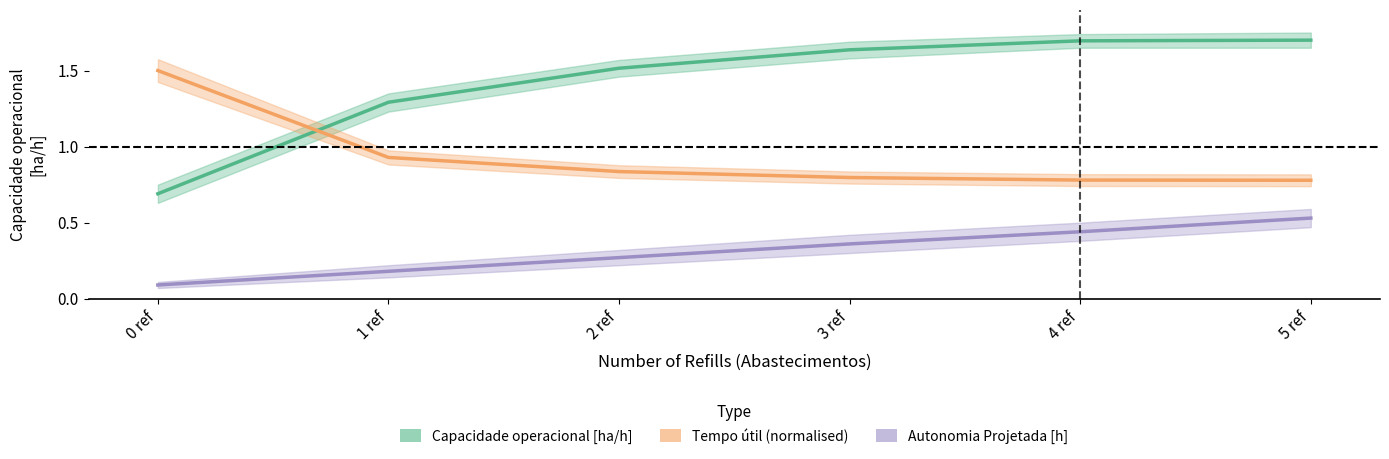

True or false: Capacidade operacional [ha/h] has more than 0 points higher than both neighbors.

False